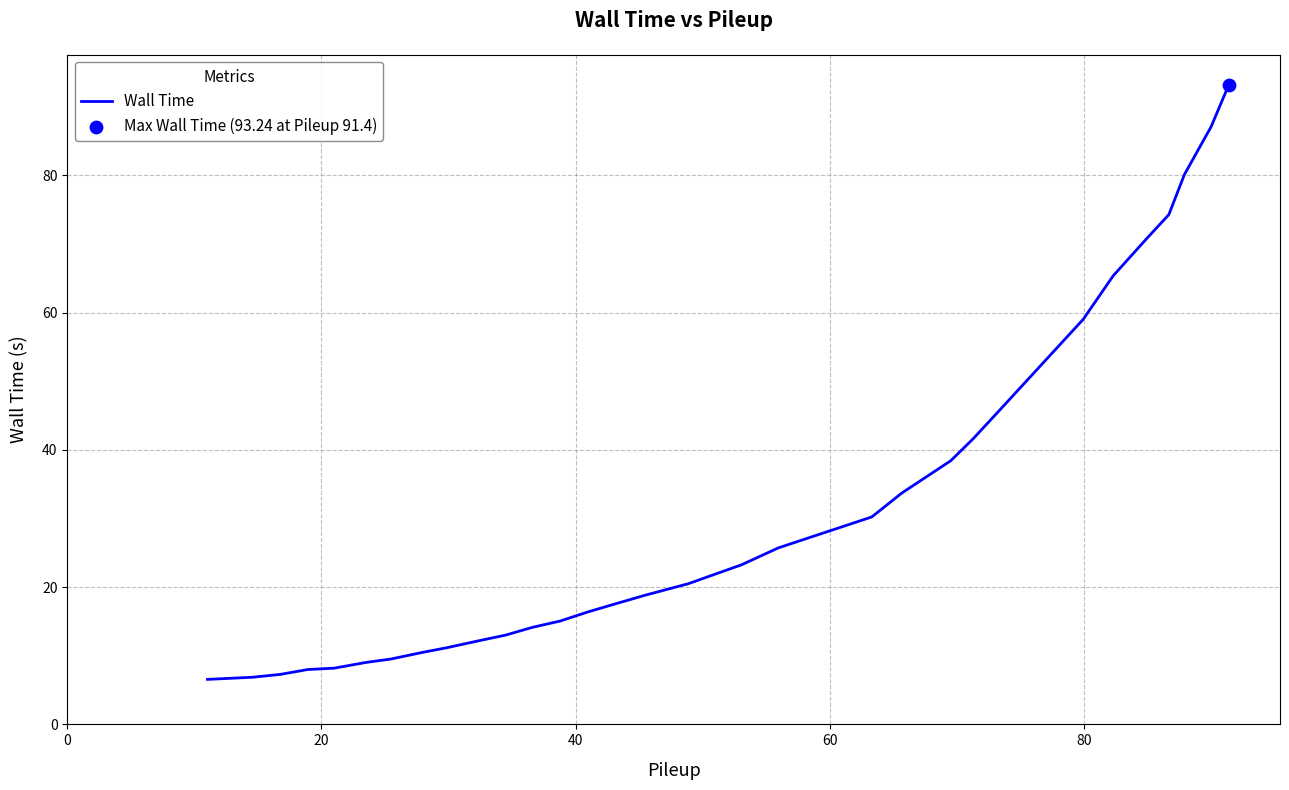

What is the difference between the maximum and minimum values?

86.7